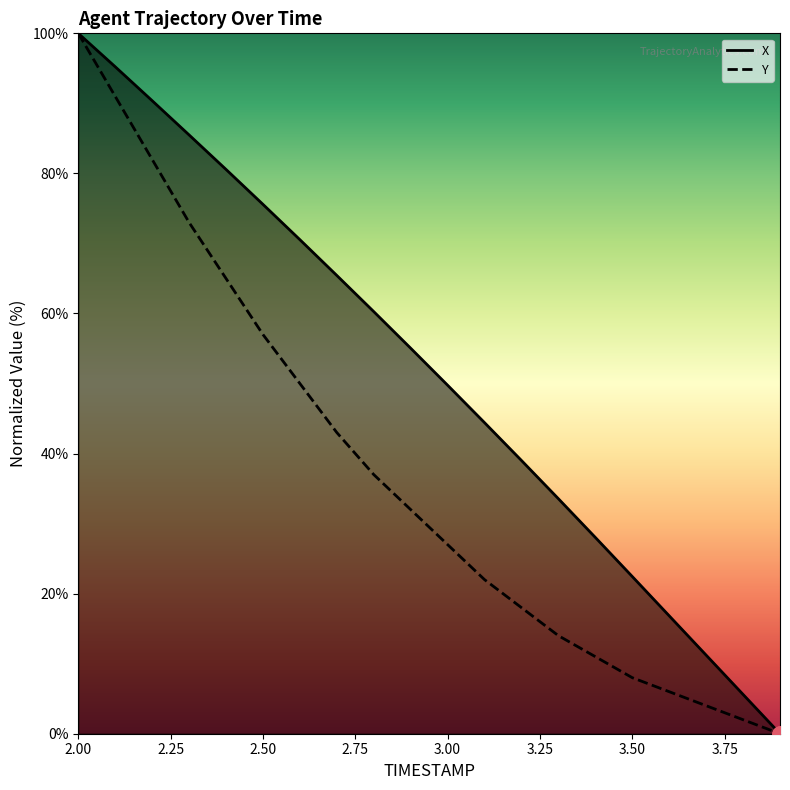

Which series has the largest total across all categories?

X